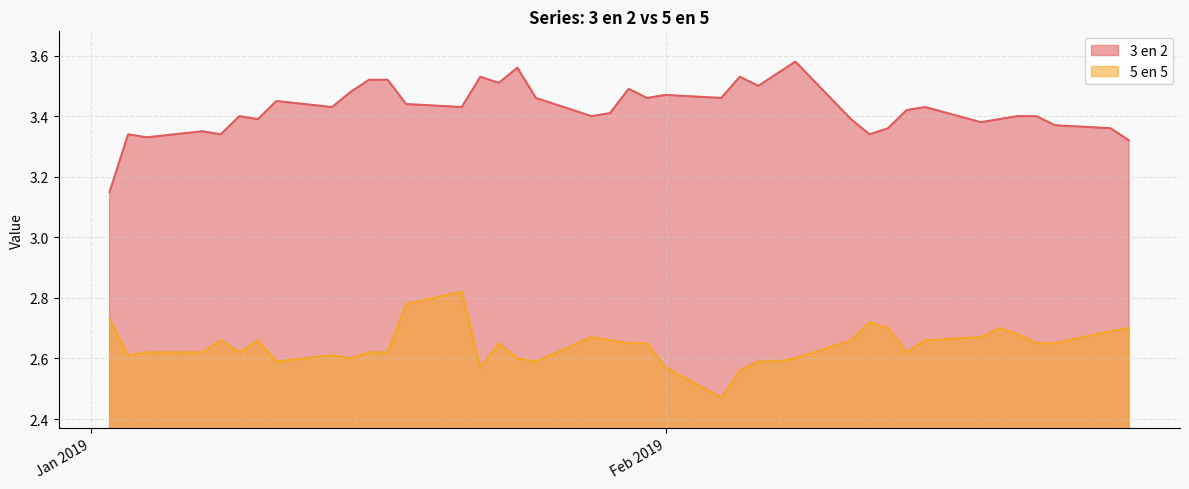

Rank the series by their maximum value, from highest to lowest.

3 en 2, 5 en 5